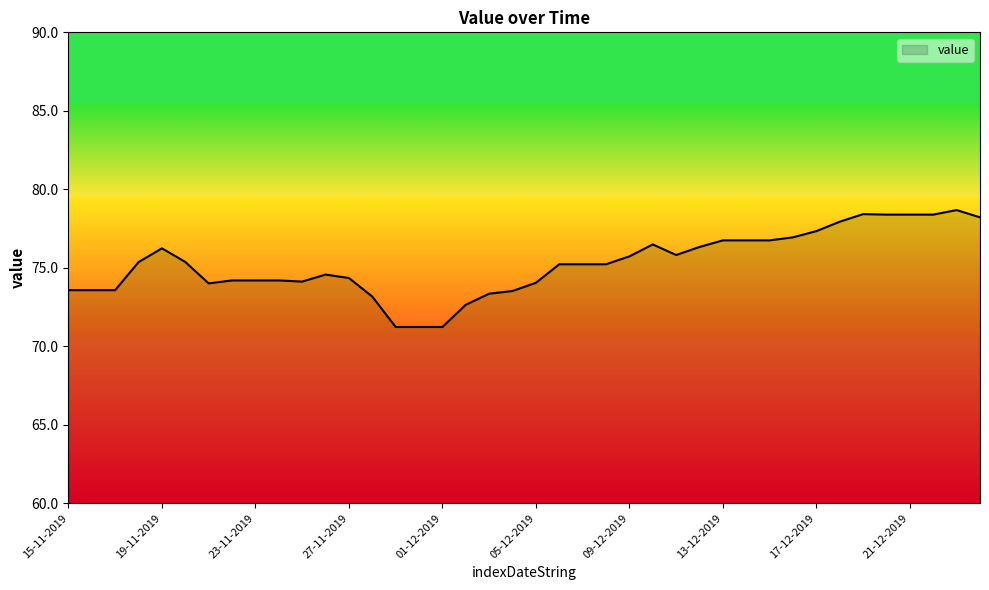

What is the smallest value displayed?

71.2